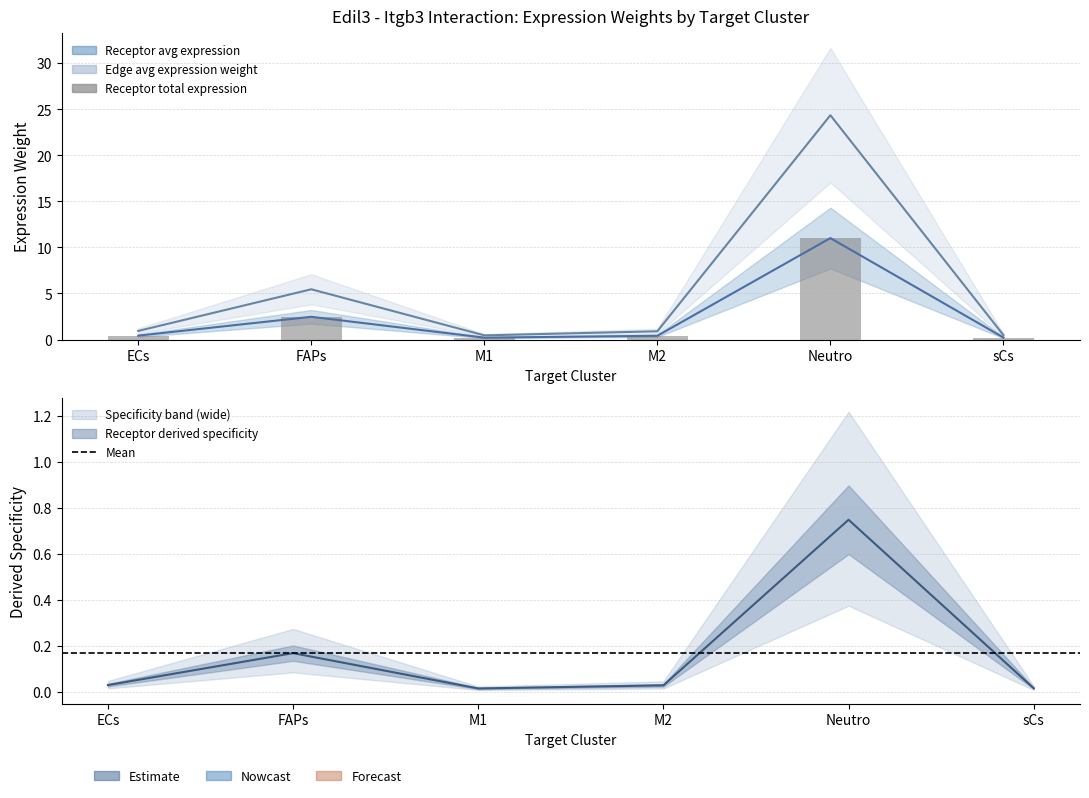

What is the difference between the highest and lowest values at M2?

0.9